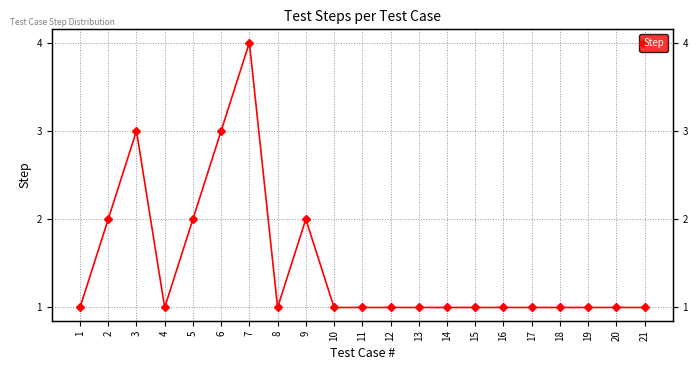

How many data points does each series have?

21